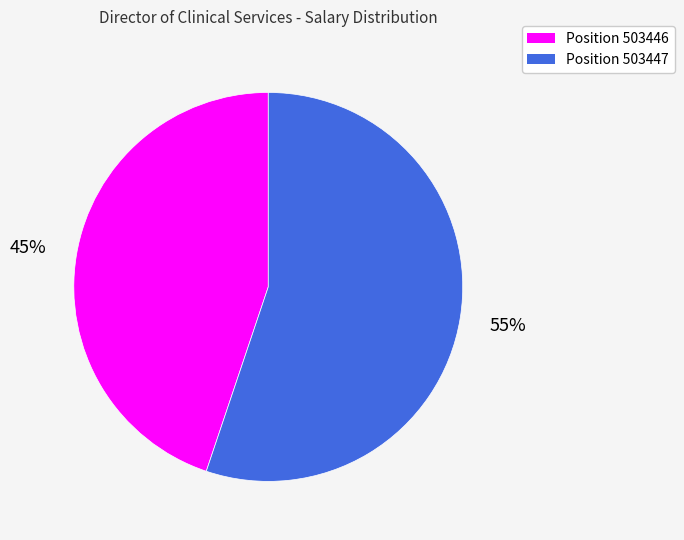

How many segments does this pie chart have?

2